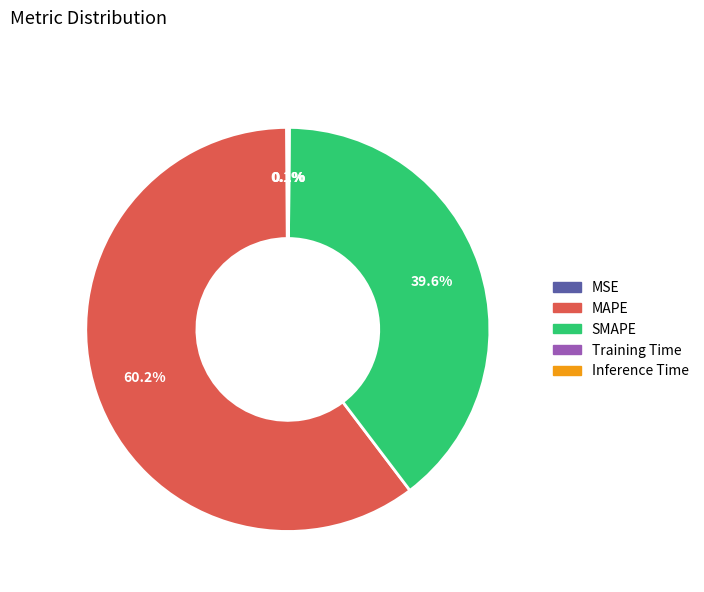

Which category accounts for the majority?

MAPE